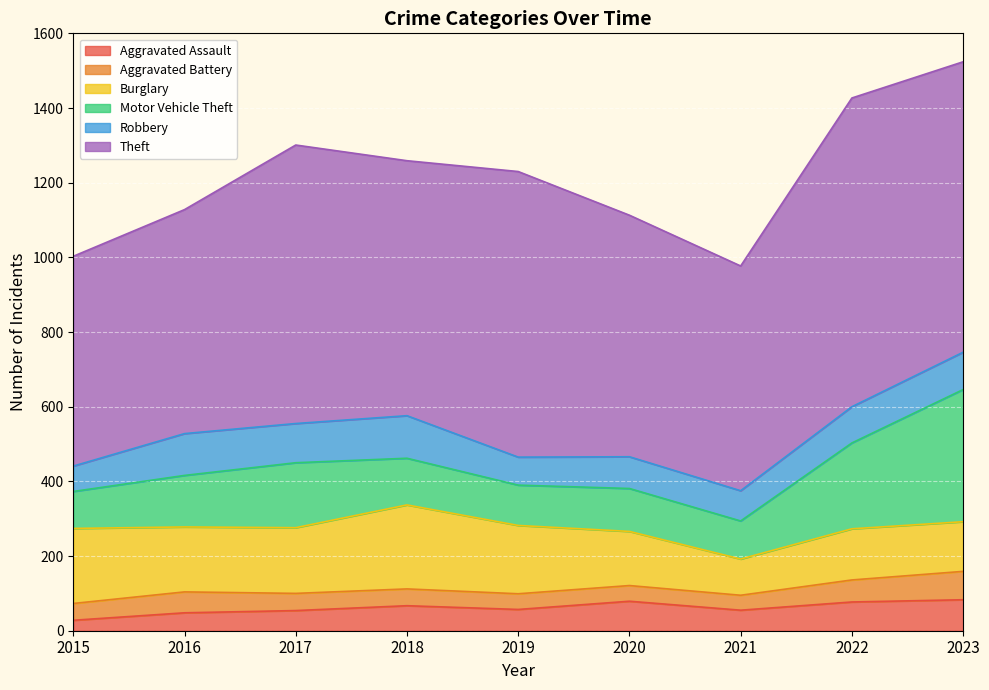

What value does the Aggravated Assault series have at 2018, to the nearest 10?

70